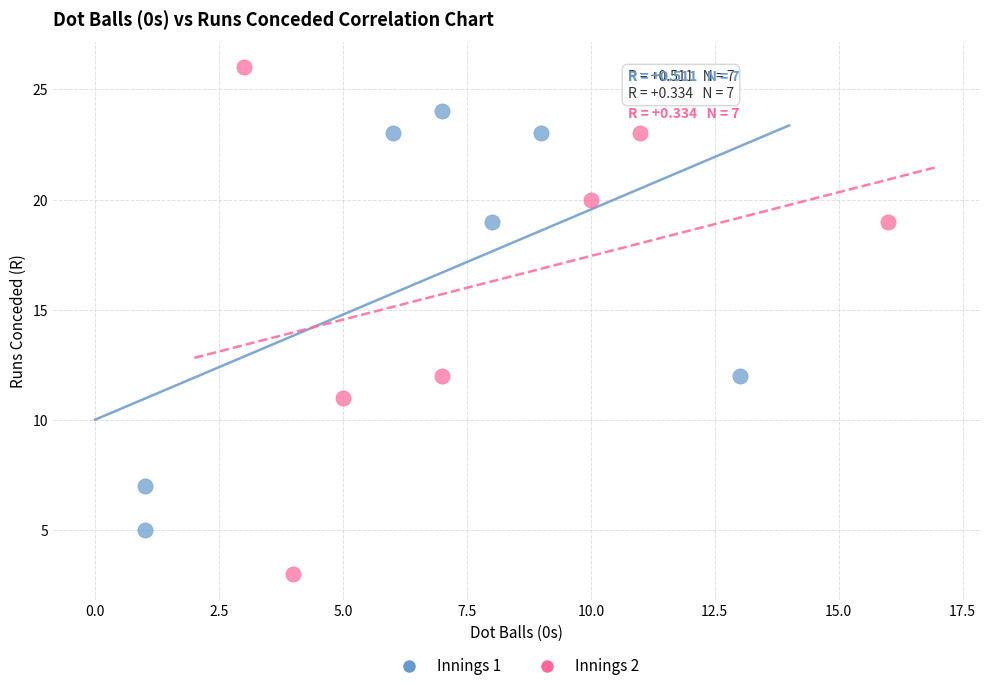

Which series has the widest spread of Y values?

Innings 2